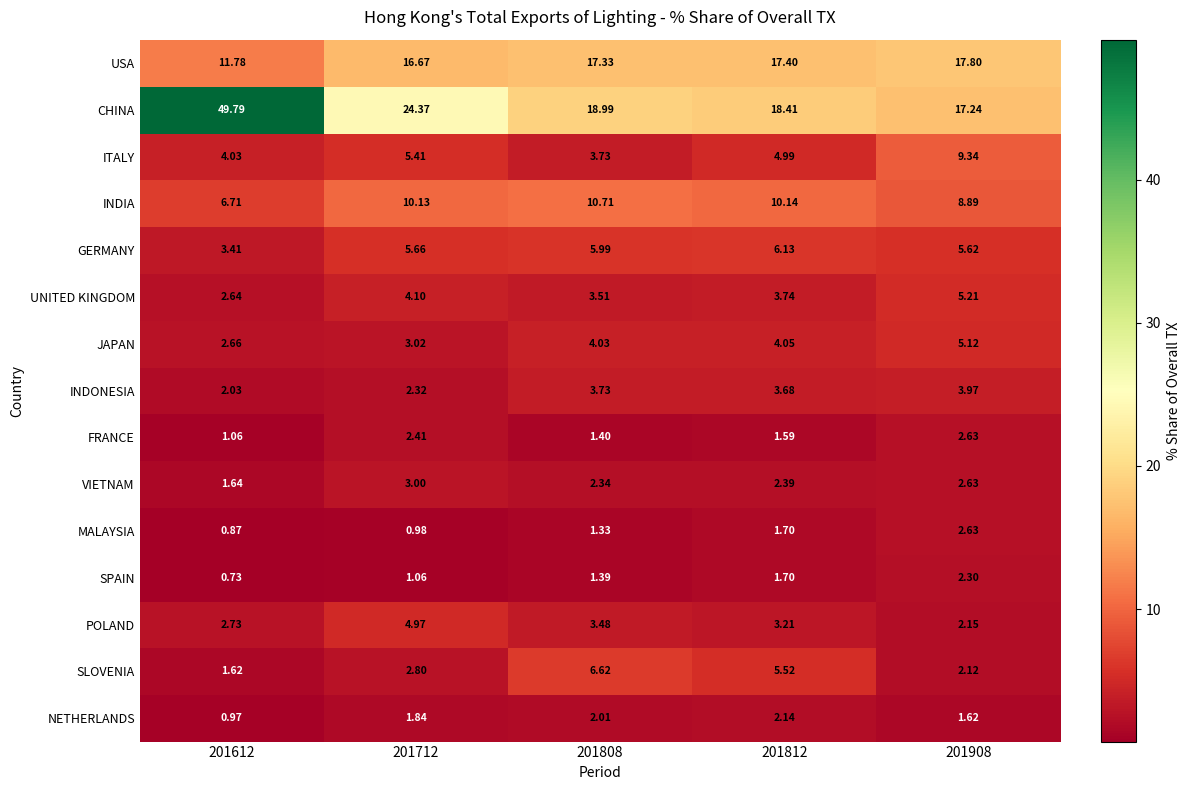

How many values in the MALAYSIA series are below 1?

2